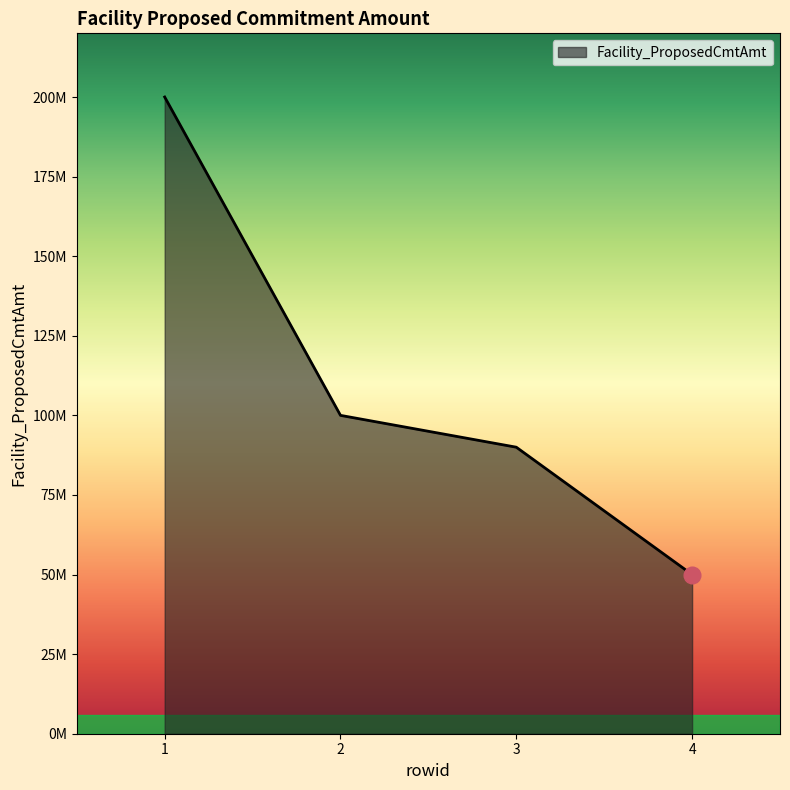

Read the value at 4, to the nearest 100.

50000000